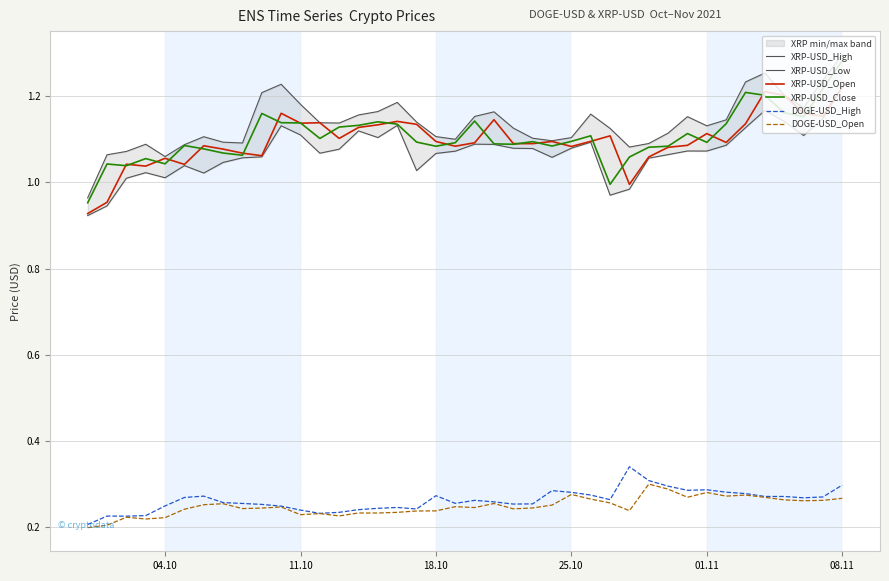

True or false: XRP-USD_Open and DOGE-USD_High intersect in this chart.

False